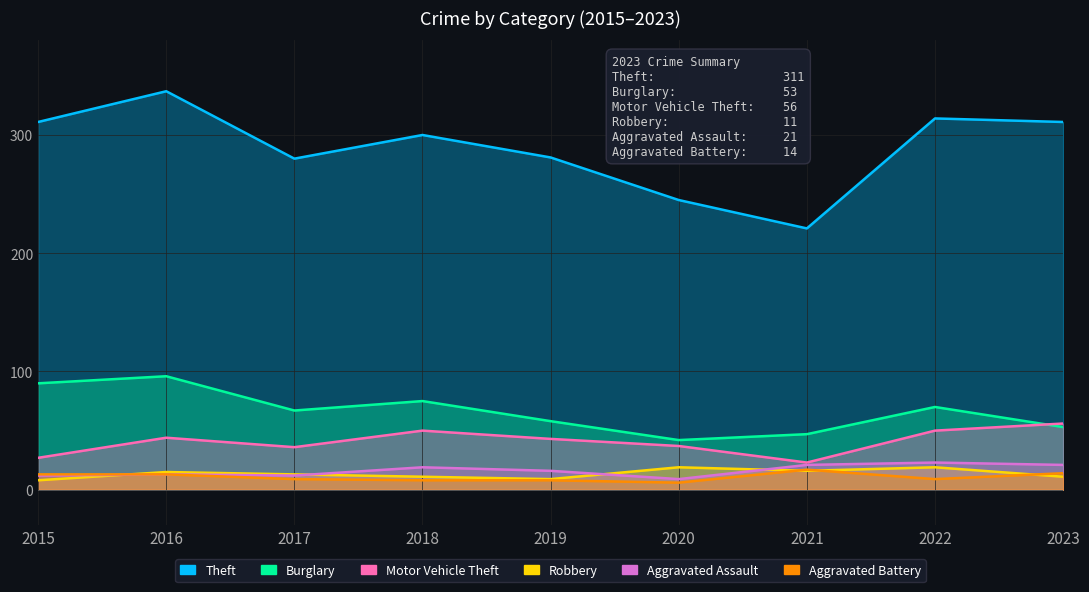

List the series in order of their peak value, lowest first.

Aggravated Battery, Robbery, Aggravated Assault, Motor Vehicle Theft, Burglary, Theft